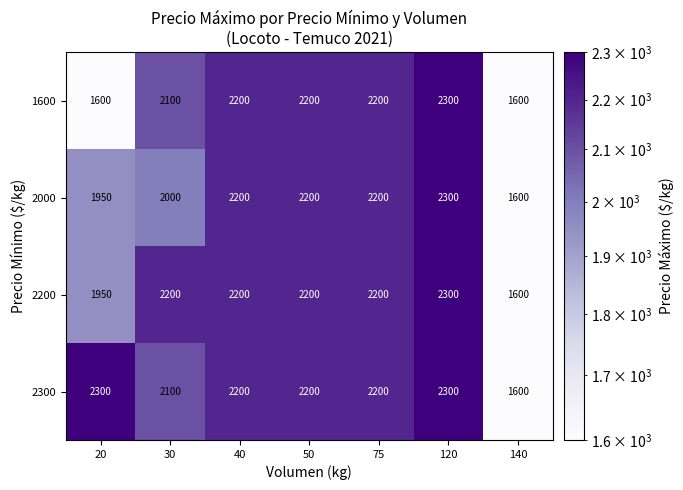

List the series in order of their overall mean, highest first.

2300, 2200, 2000, 1600